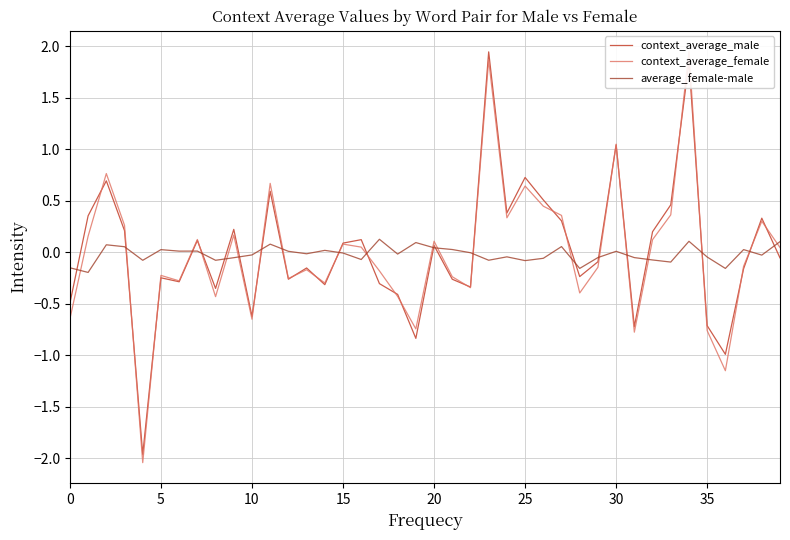

What is the total value across all series at 17?

-0.4